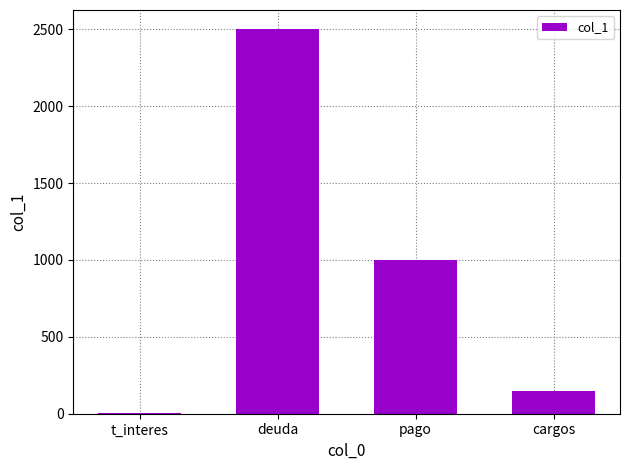

What is the sum of the values at deuda and cargos?

2650